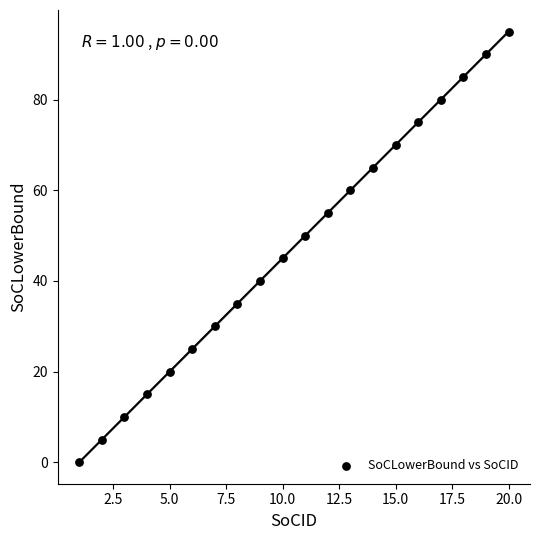

What is the range of Y values (max minus min)?

95